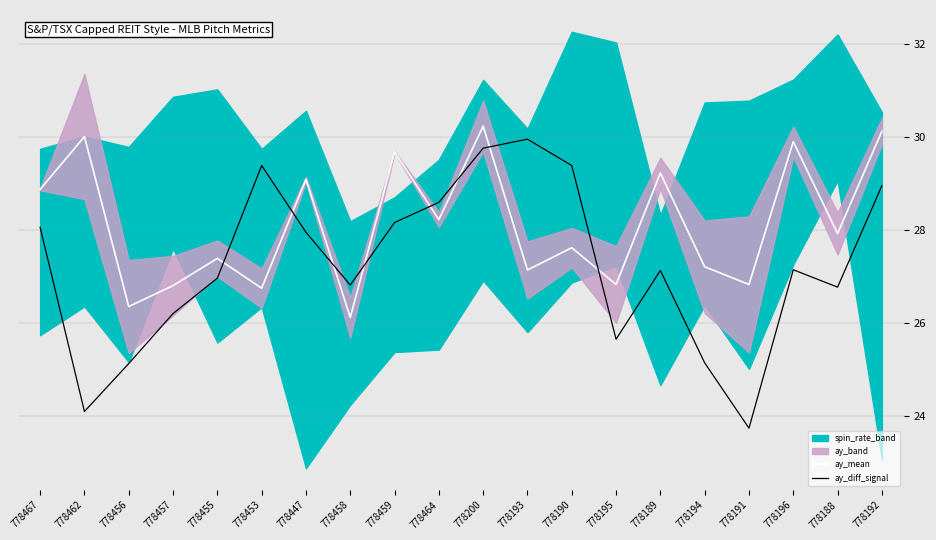

Rank the series by their average value, from lowest to highest.

ay_diff_signal, ay_mean